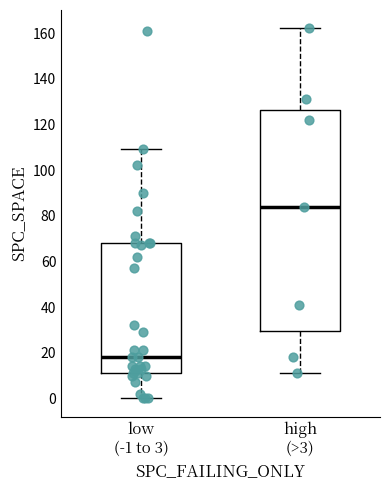

Where is the upper edge of the box for high (>3) on the y-axis? The values are not printed on the chart, so give them approximately, as read against the axis.

126